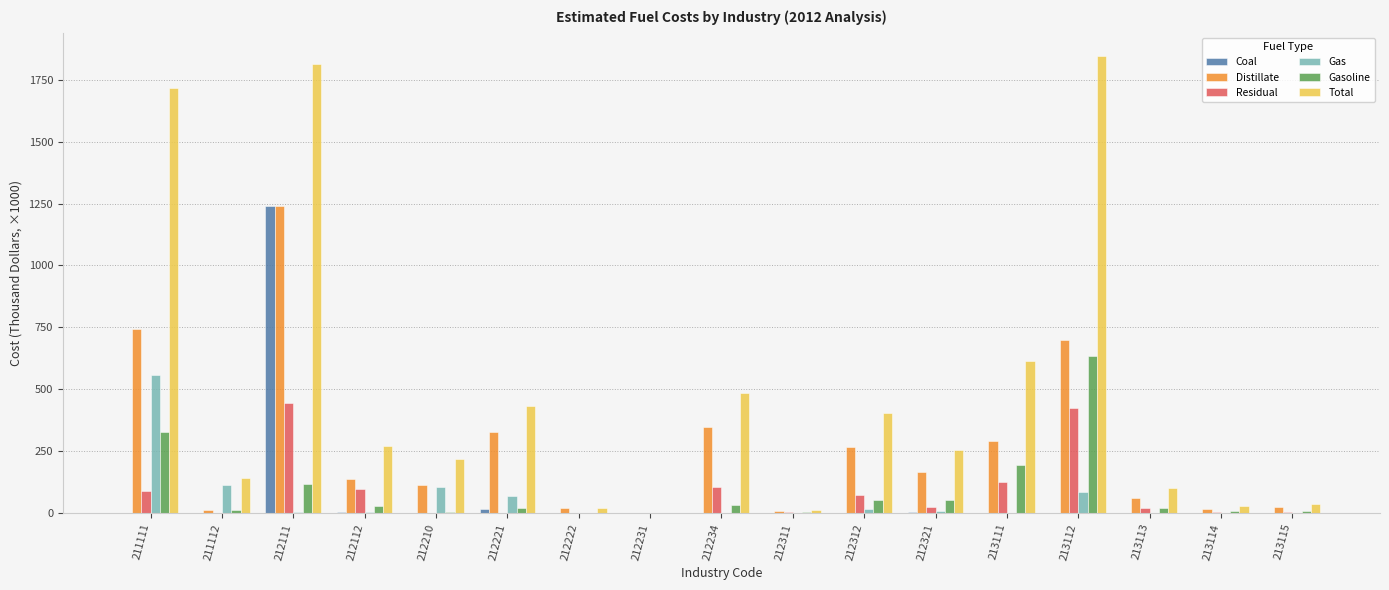

Is it true that Residual equals 0.0 at 212222?

True